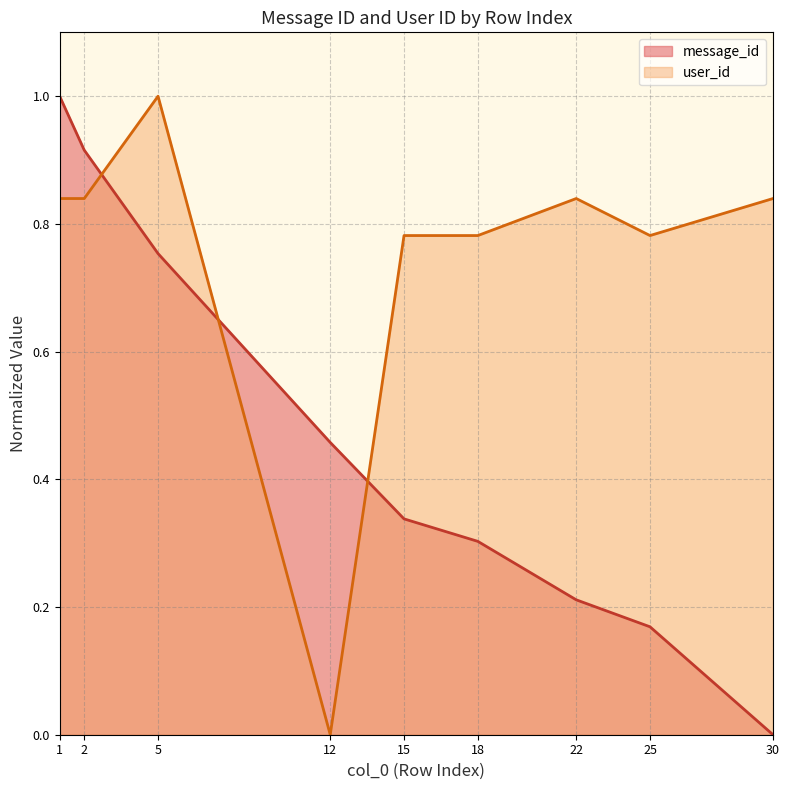

How many values in message_id are above zero?

8